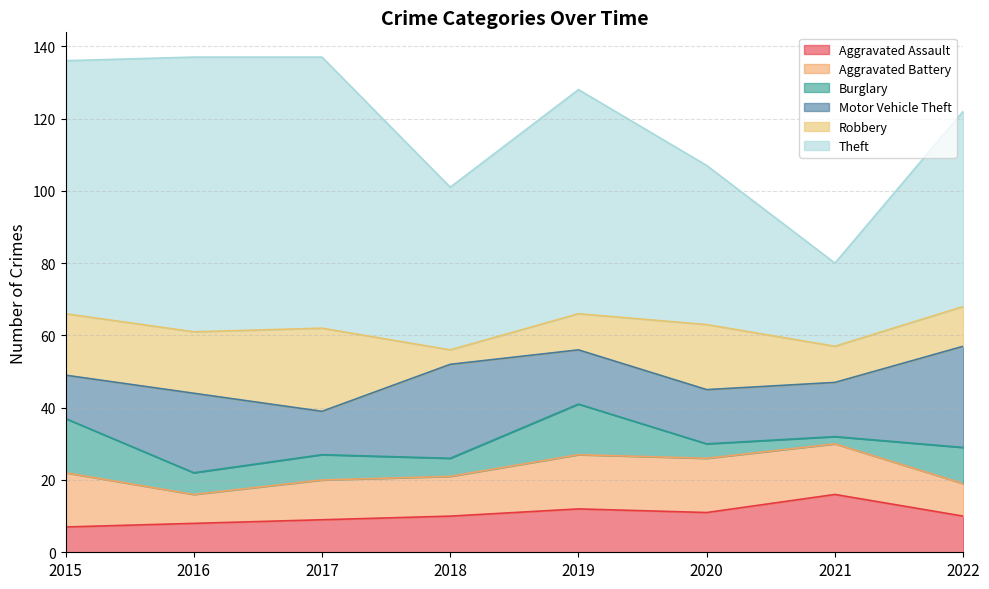

What is the difference between the maximum and minimum values in the Burglary series?

13